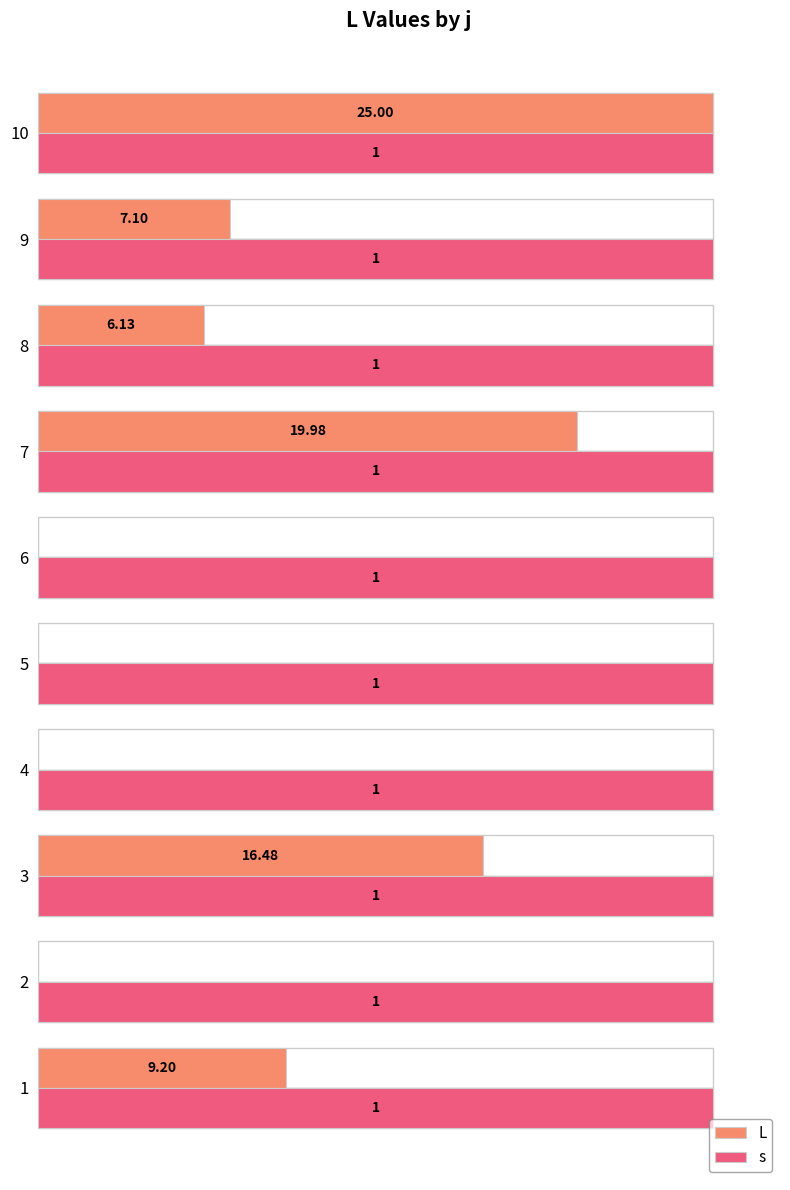

How many bars are there in total?

20